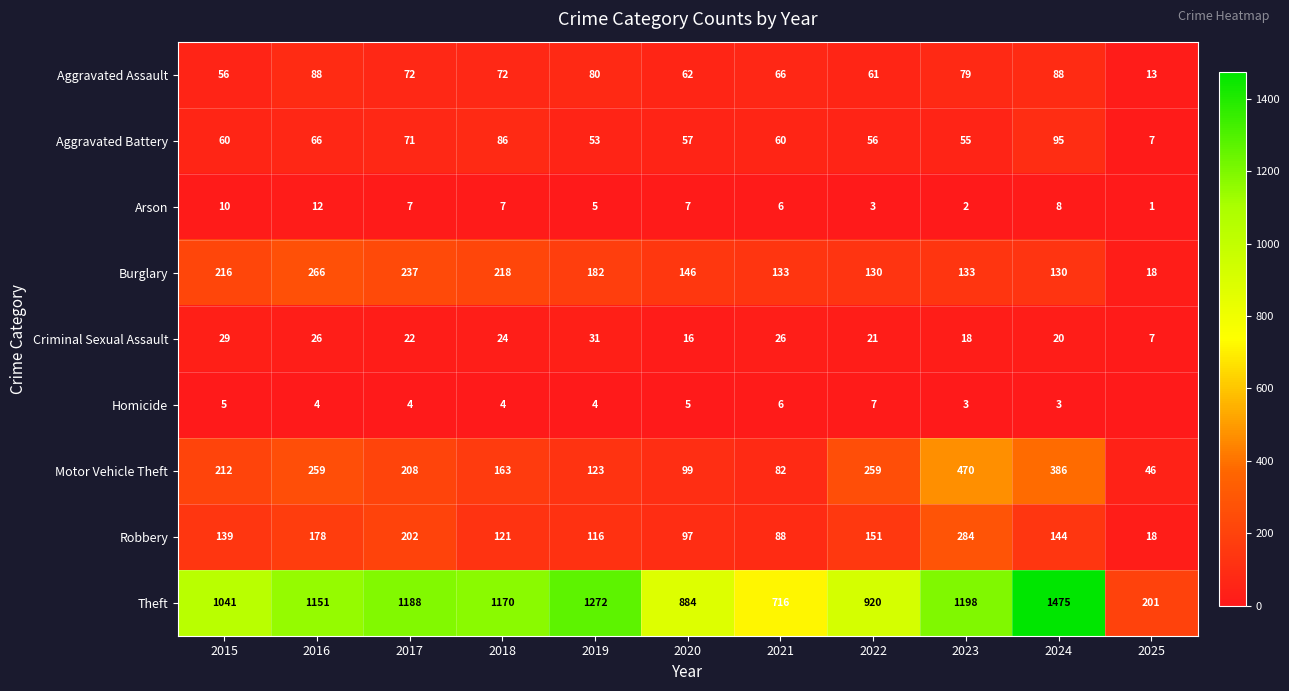

What is the sum of the Criminal Sexual Assault values at 2019 and 2020?

47